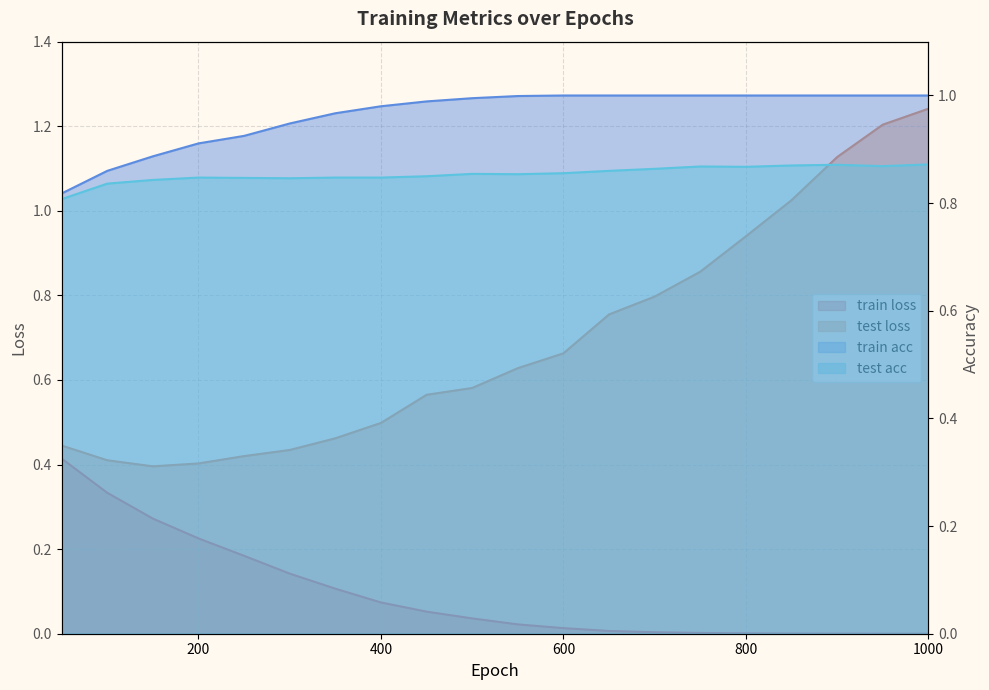

Between 500 and 750, which series saw the biggest shift?

test loss